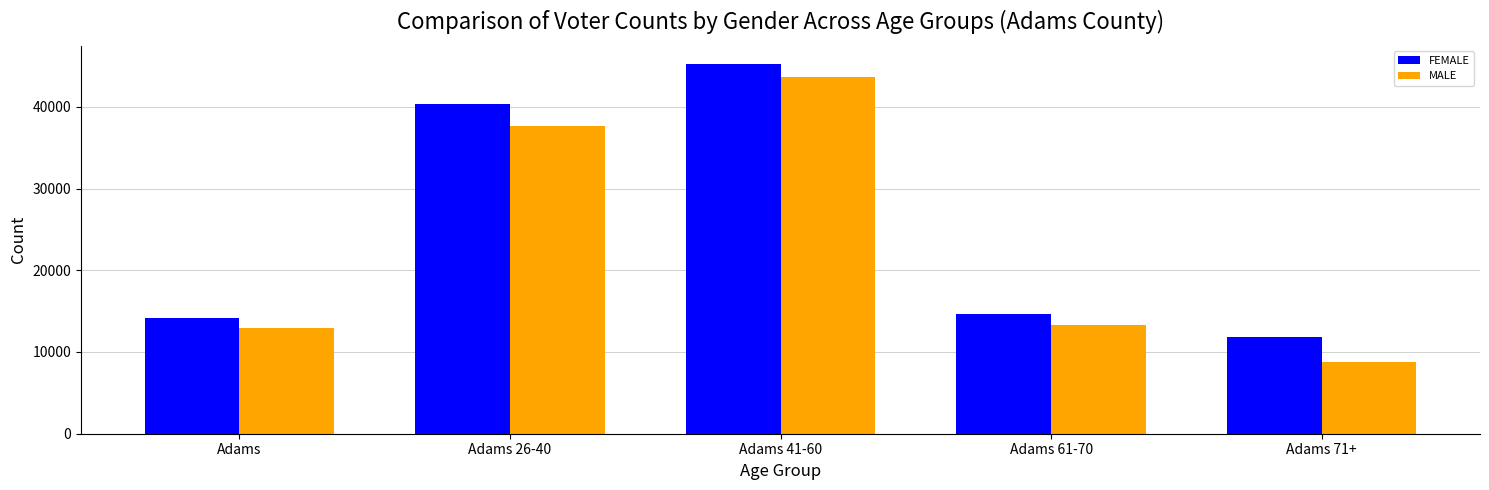

What position from the right is Adams?

5